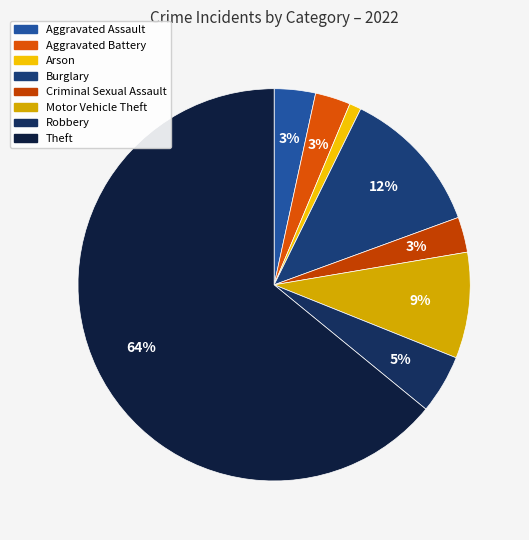

How many slices are in this pie chart?

8